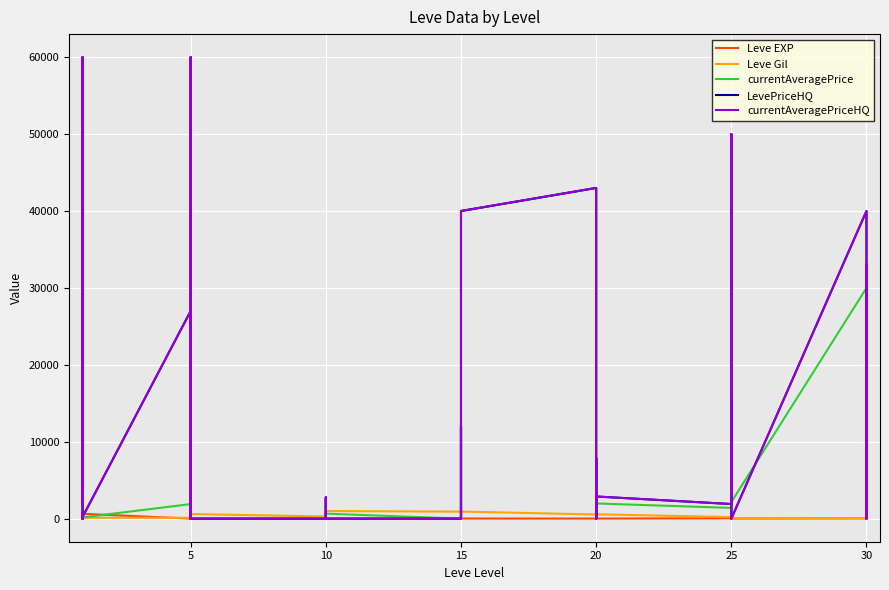

Which series ends up on top after the final intersection of Leve Gil and currentAveragePriceHQ?

currentAveragePriceHQ